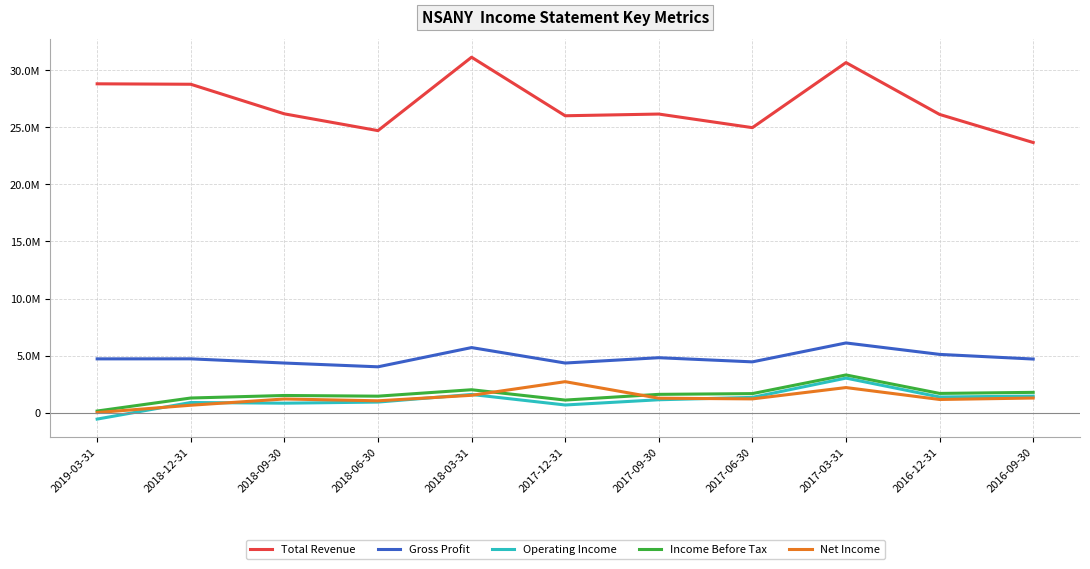

Does the chart have visible grid lines?

Yes